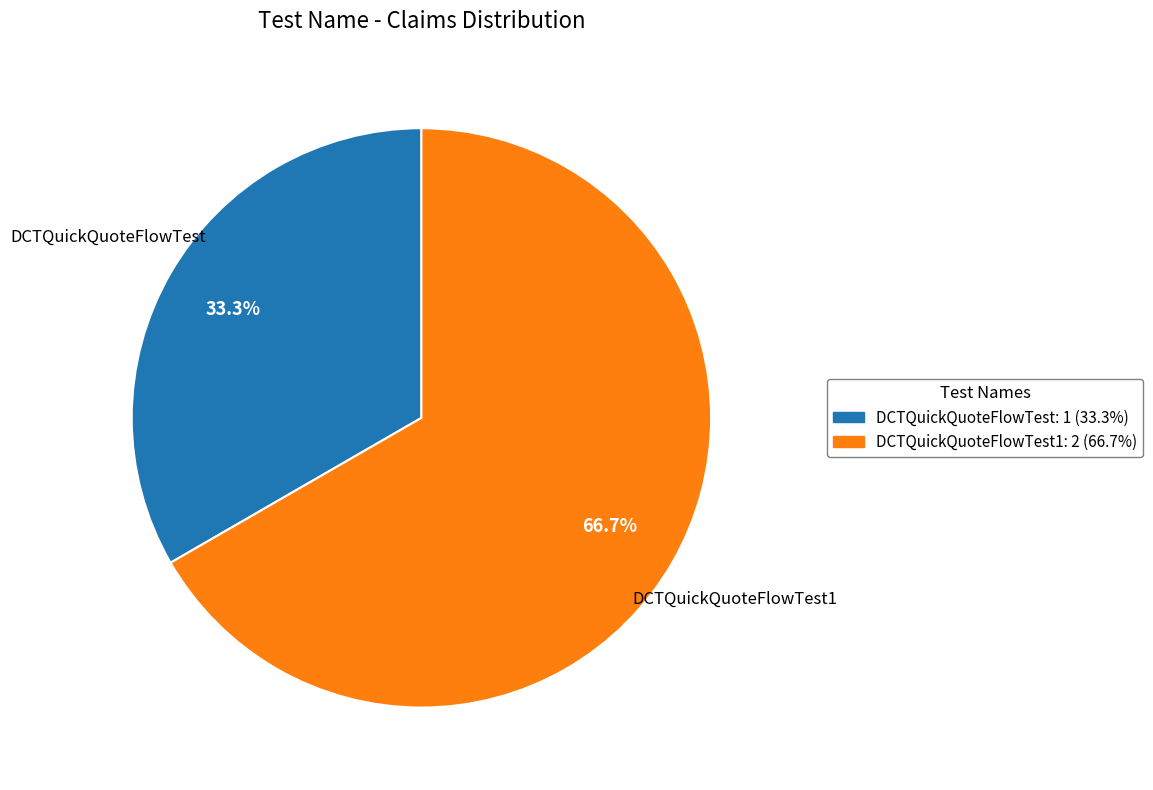

How many slices are in this pie chart?

2